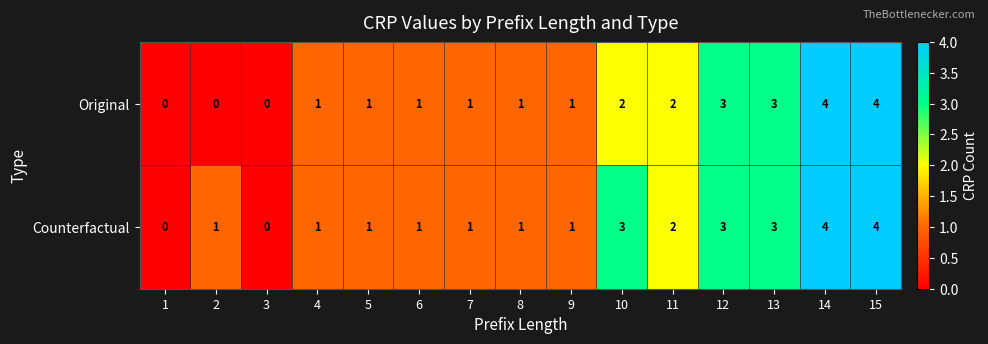

Reading left to right, extract all data points from this chart.

Original: 1=0	2=0	3=0	4=1	5=1	6=1	7=1	8=1	9=1	10=2	11=2	12=3	13=3	14=4	15=4
Counterfactual: 1=0	2=1	3=0	4=1	5=1	6=1	7=1	8=1	9=1	10=3	11=2	12=3	13=3	14=4	15=4